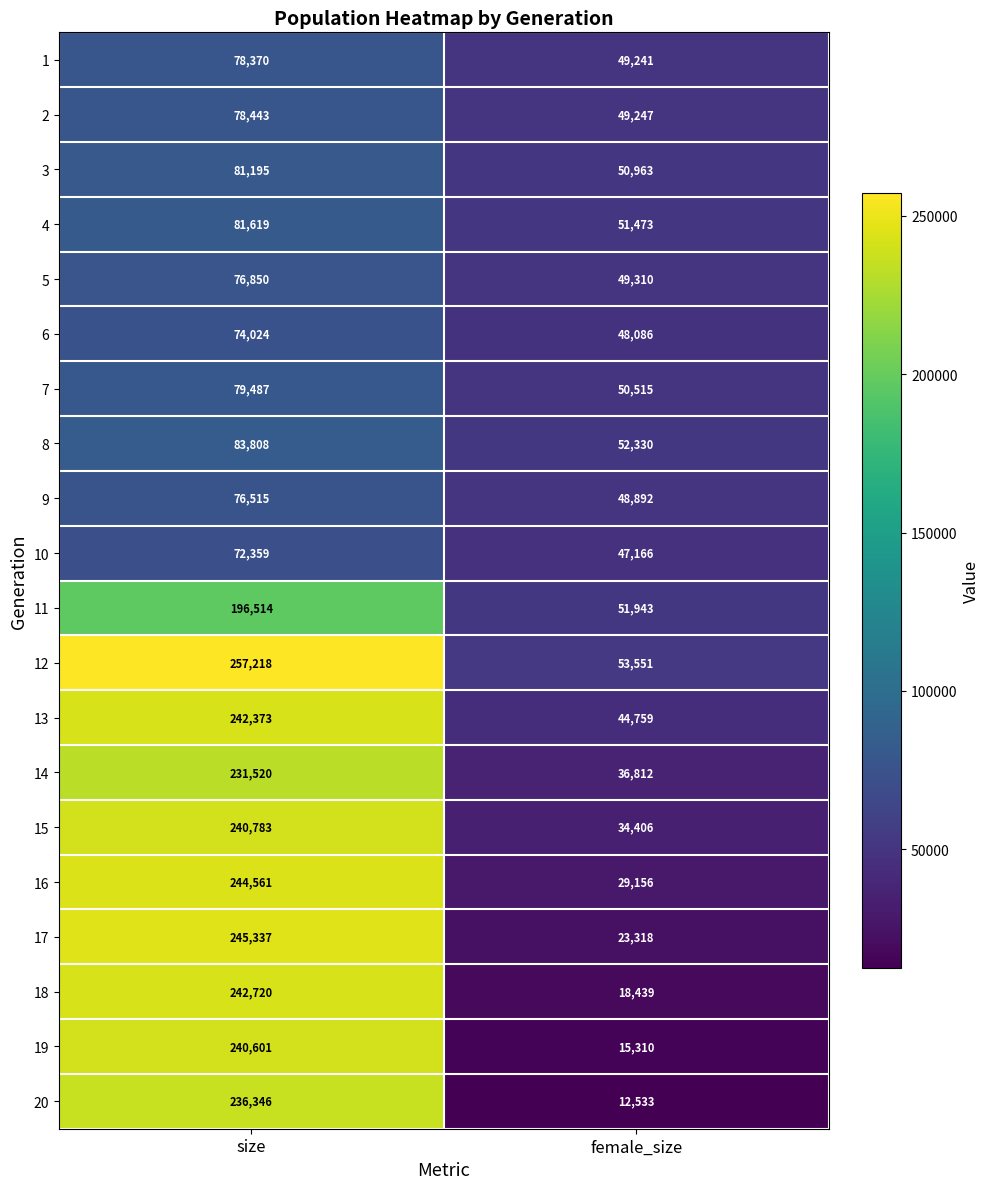

Is it true that 19 equals 240601 at size?

True